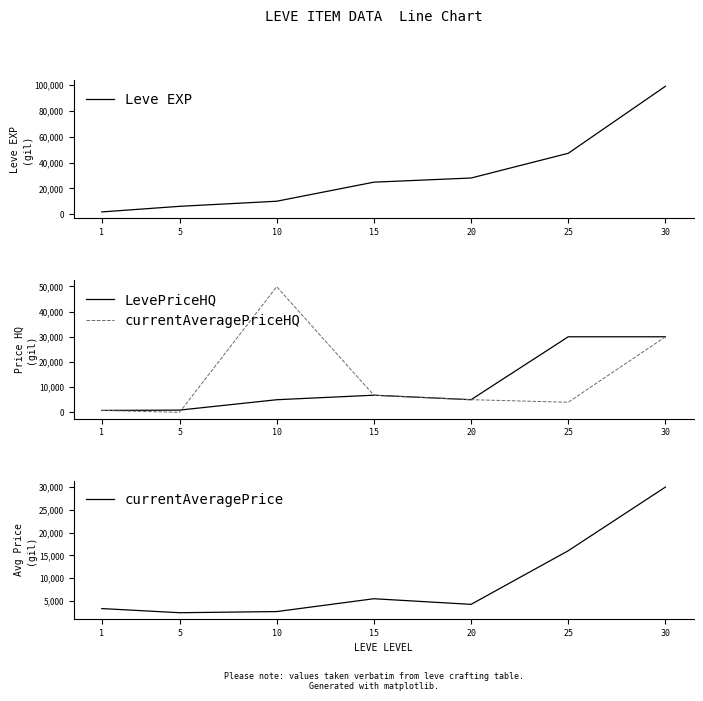

True or false: currentAveragePriceHQ and currentAveragePrice intersect in this chart.

True